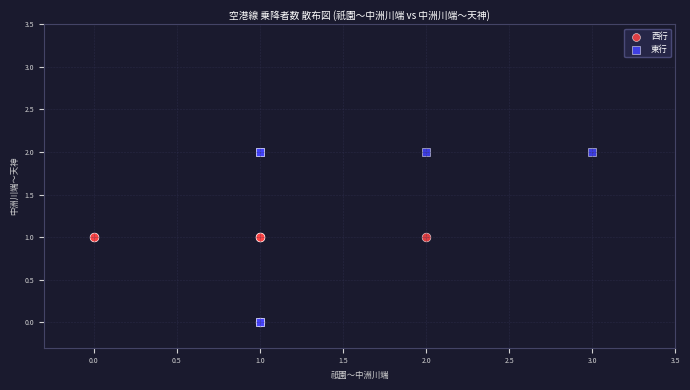

Which series has the largest Y range (max minus min)?

東行